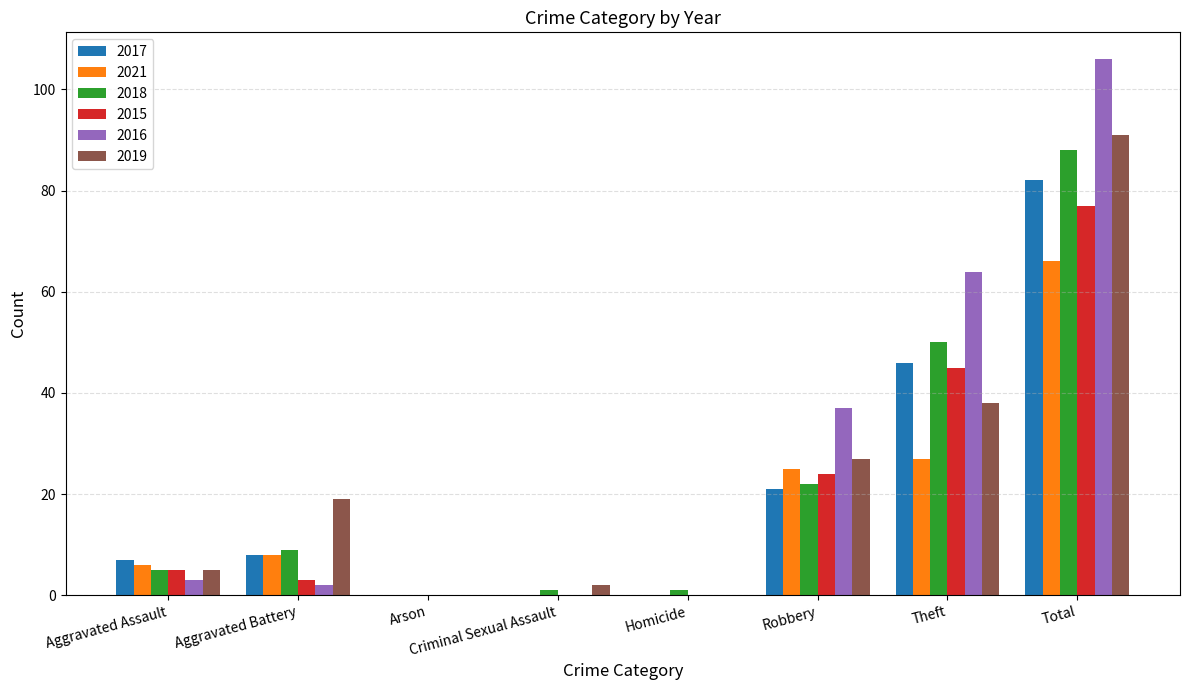

Is the value of 2017 at Aggravated Battery greater than the value of 2016 at Total?

No